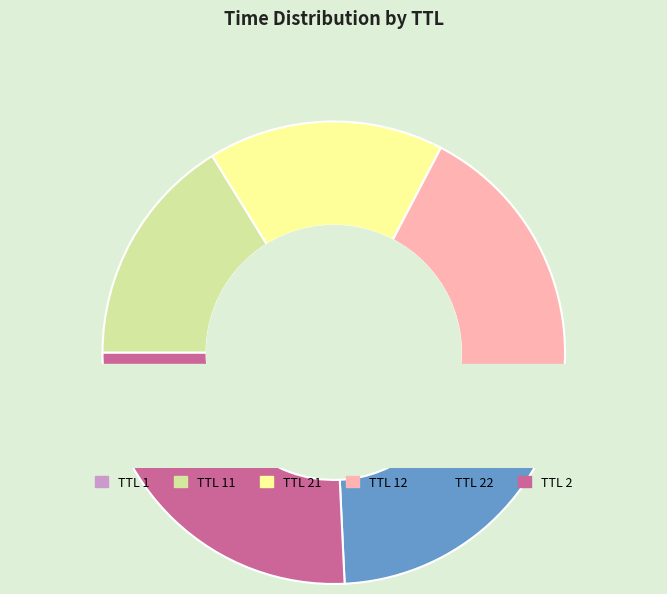

Does 12 account for over 50% of the chart?

No